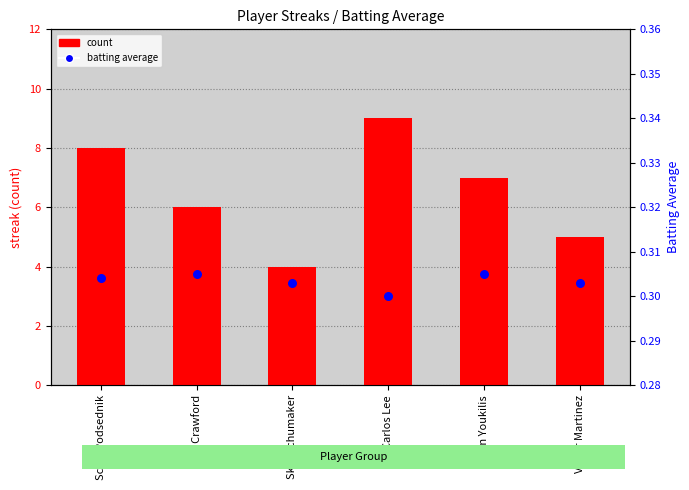

Is the value of batting average at Kevin Youkilis greater than the value of count at Skip Schumaker?

No